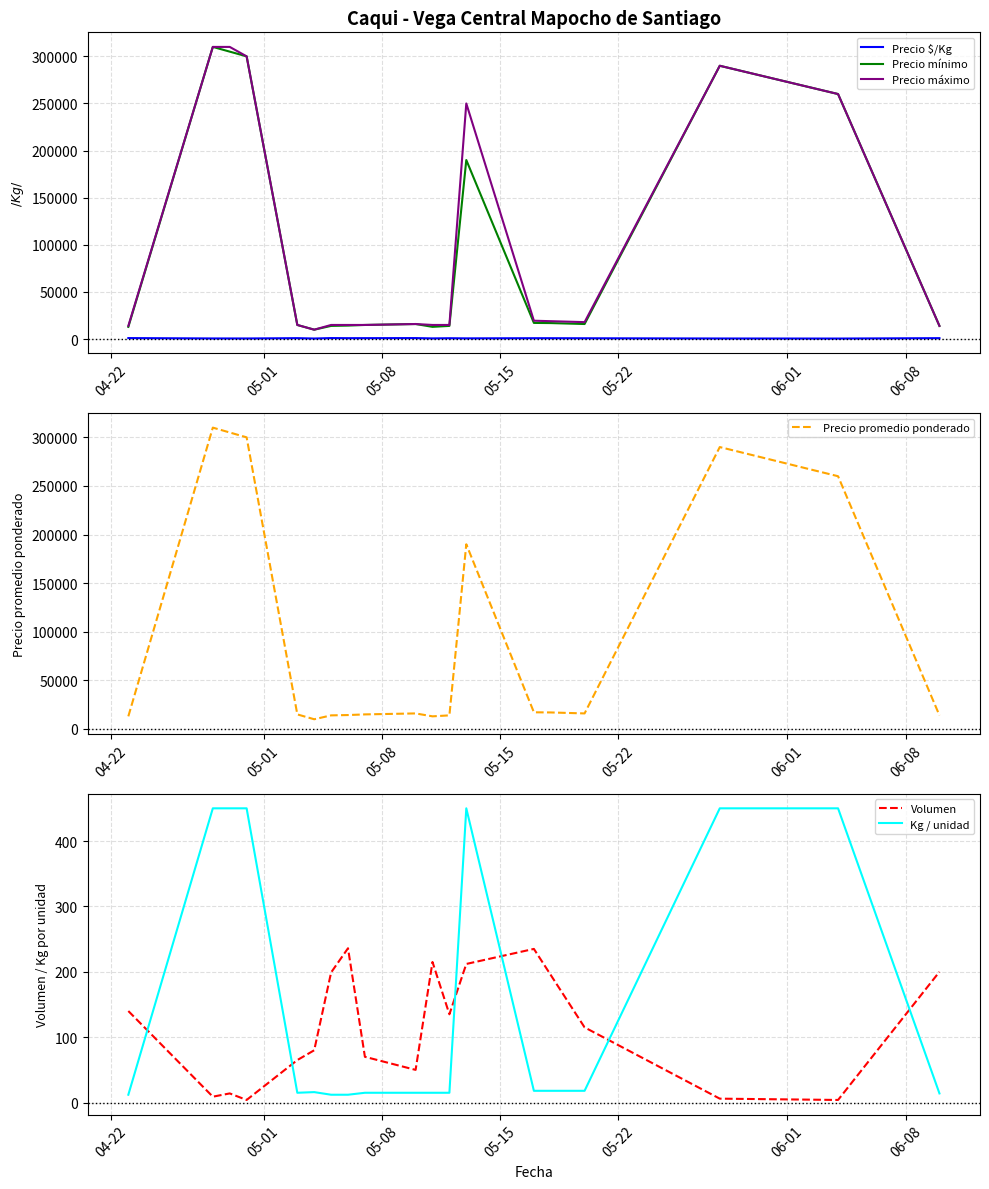

Reading left to right, transcribe all the data shown in this chart.

Precio $/Kg: 1083	689	678	667	1000	625	1083	983	1000	1067	744	933	780	953	944	889	644	578	1000
Precio mínimo: 13000	310000	305000	300000	15000	10000	14000	14333	15000	16000	13000	14000	190000	17167	17000	16000	290000	260000	14000
Precio máximo: 14000	310000	310000	300000	15000	10000	15000	15000	15000	16000	15000	15000	250000	19500	19000	18000	290000	260000	14000
Precio promedio ponderado: 13000	310000	305000	300000	15000	10000	14000	14333	15000	16000	13000	14000	190000	17167	17000	16000	290000	260000	14000
Volumen: 140	9	14	4	65	80	199	236	70	50	215	135	212	235	195	115	6	4	200
Kg / unidad: 12	450	450	450	15	16	12	12	15	15	15	15	450	18	18	18	450	450	14